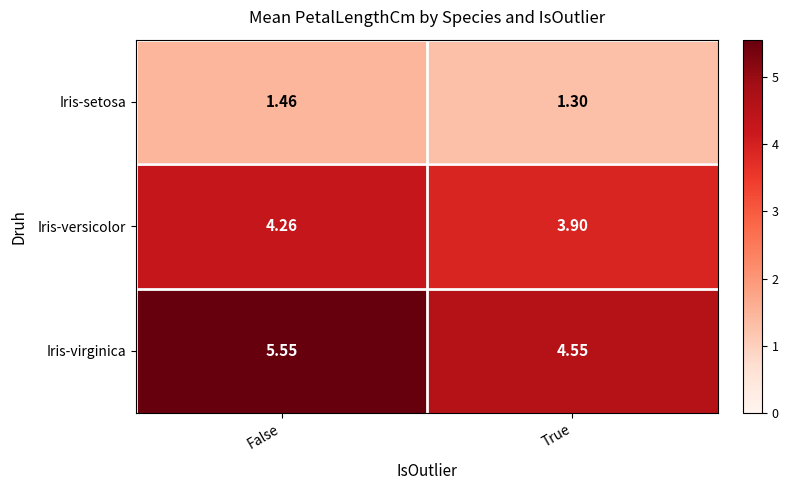

Which series changed the most between False and True?

Iris-virginica